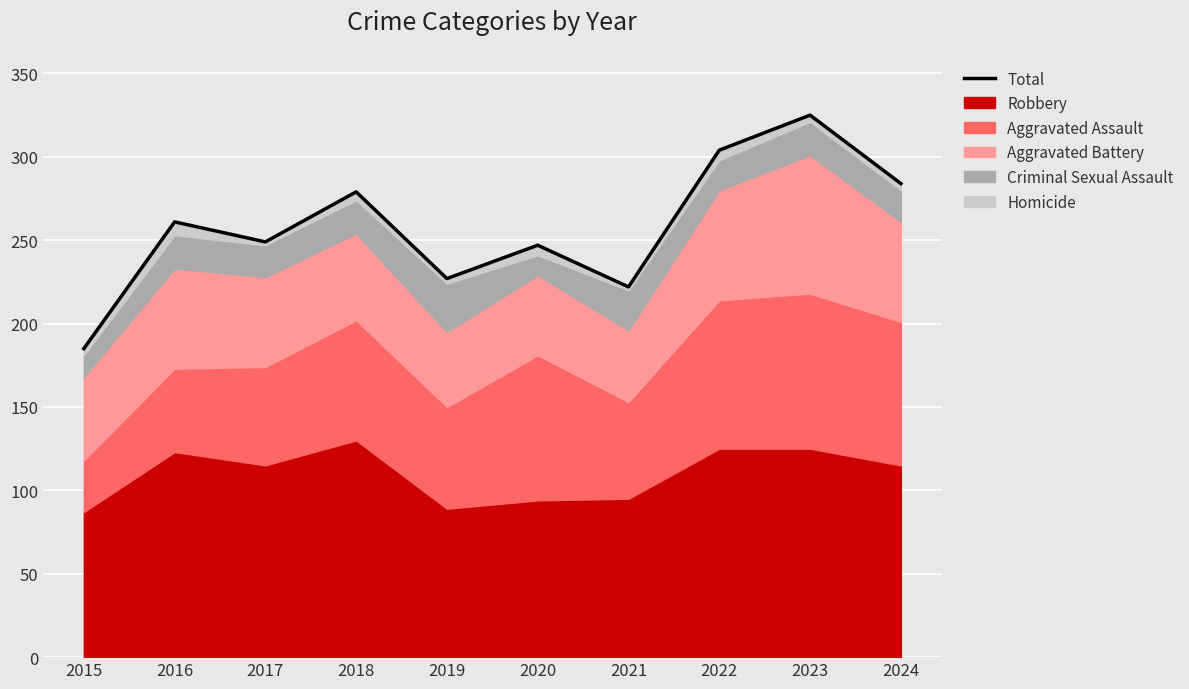

What is the maximum value shown in the chart?

325